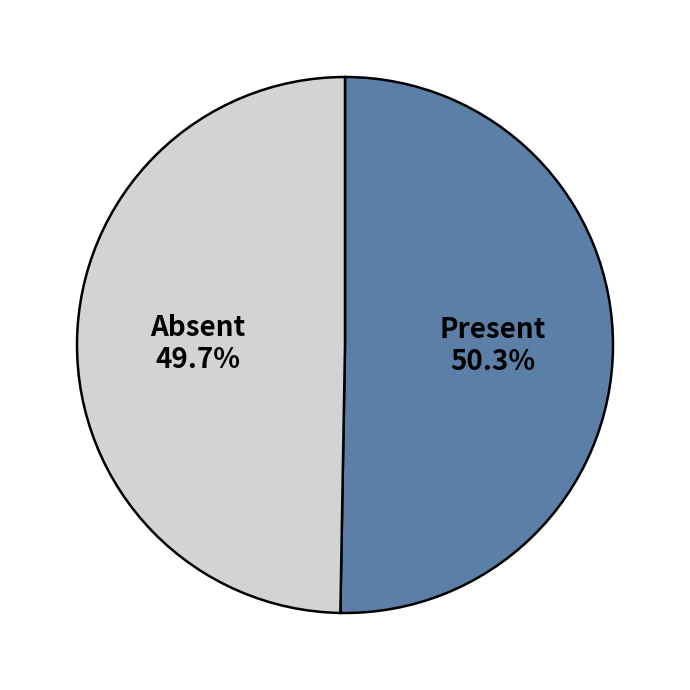

Is there any slice that represents more than half of the pie?

Yes